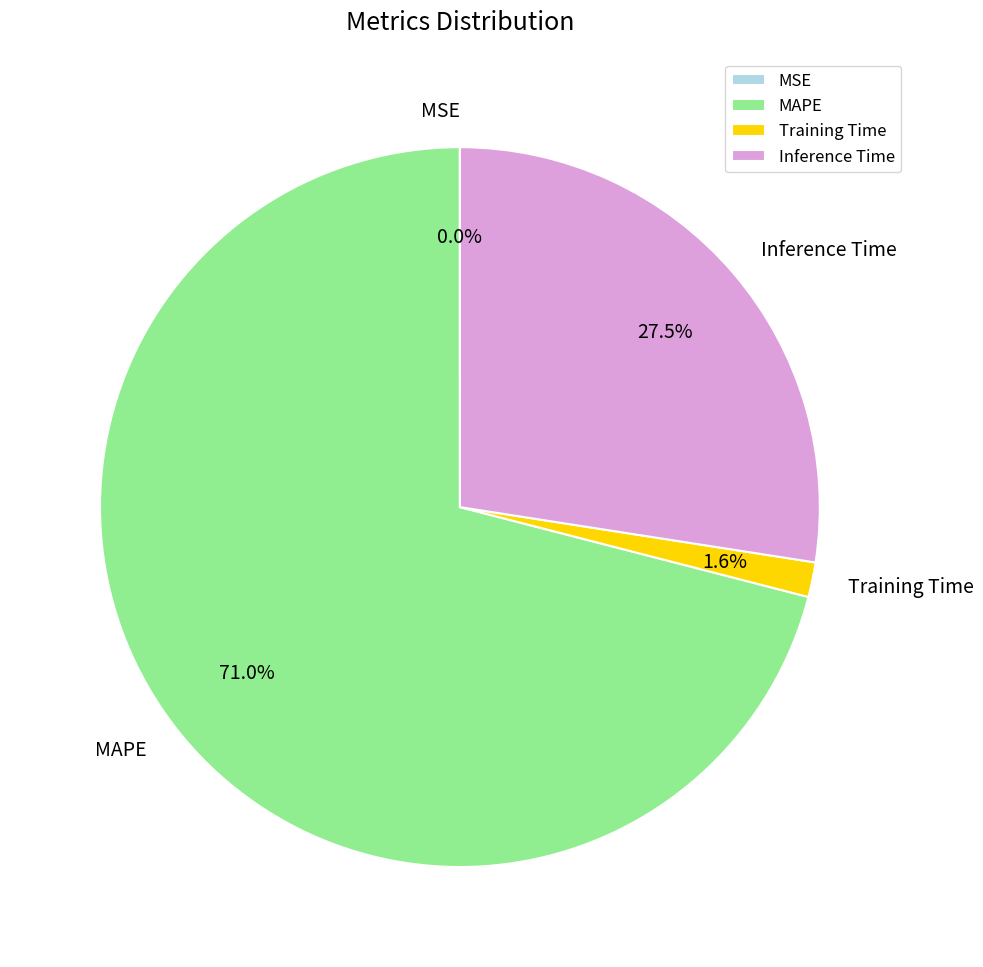

To the nearest percent, what is the average slice percentage?

25%